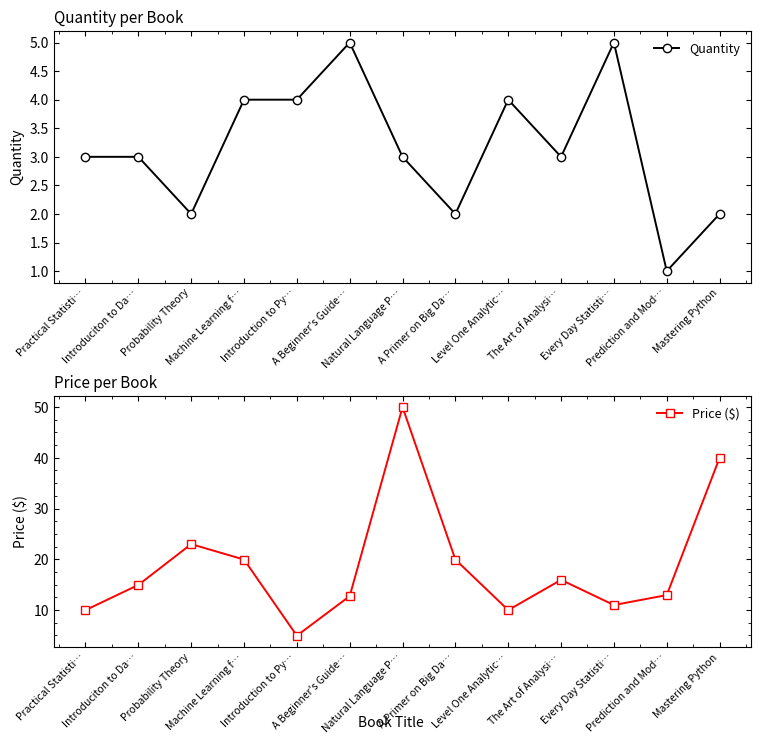

At Introduciton to Da…, list the series in order from largest to smallest.

Price ($), Quantity